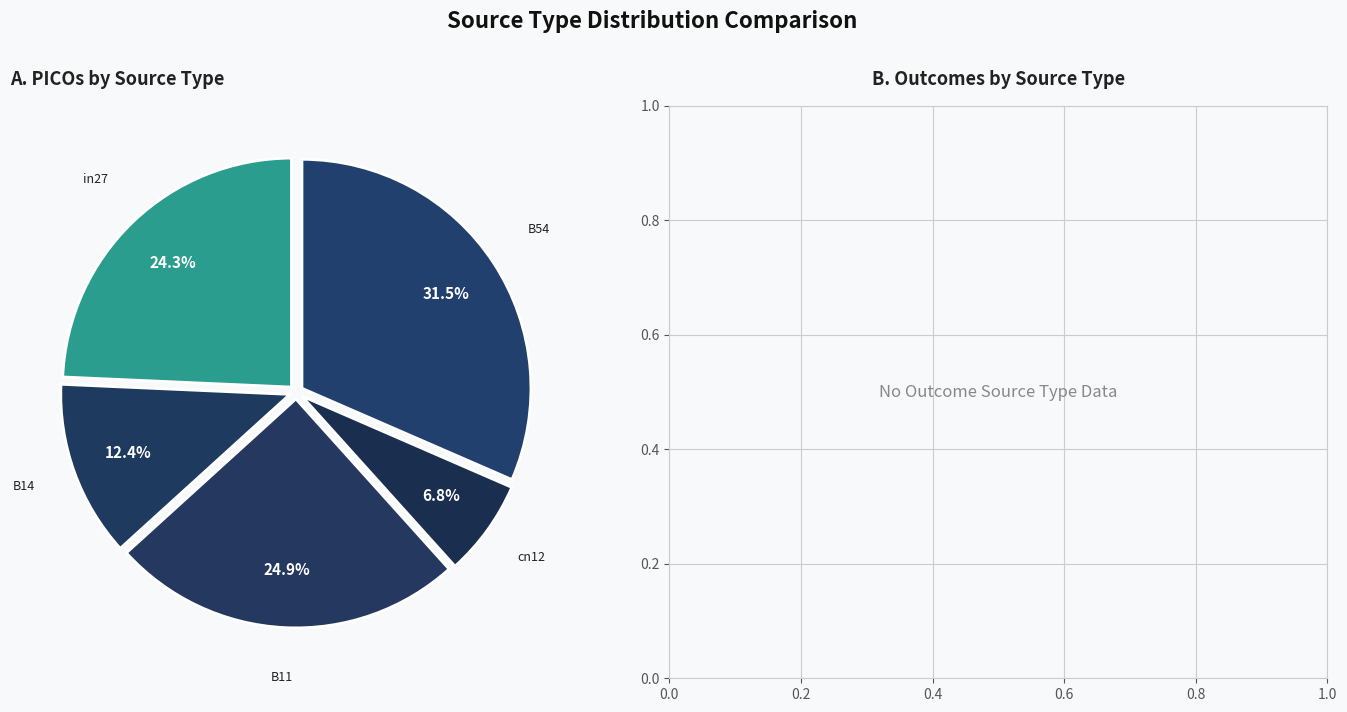

True or false: cn12 accounts for 7% of the total.

True